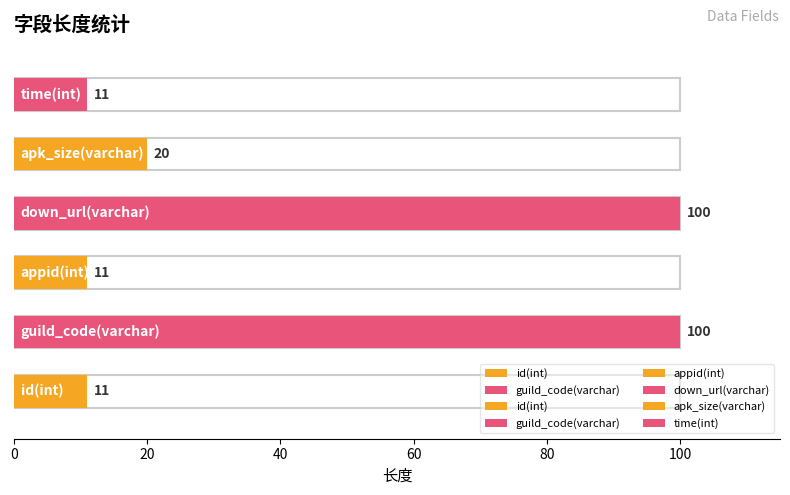

What is the value of the 3rd bar from the left?

11